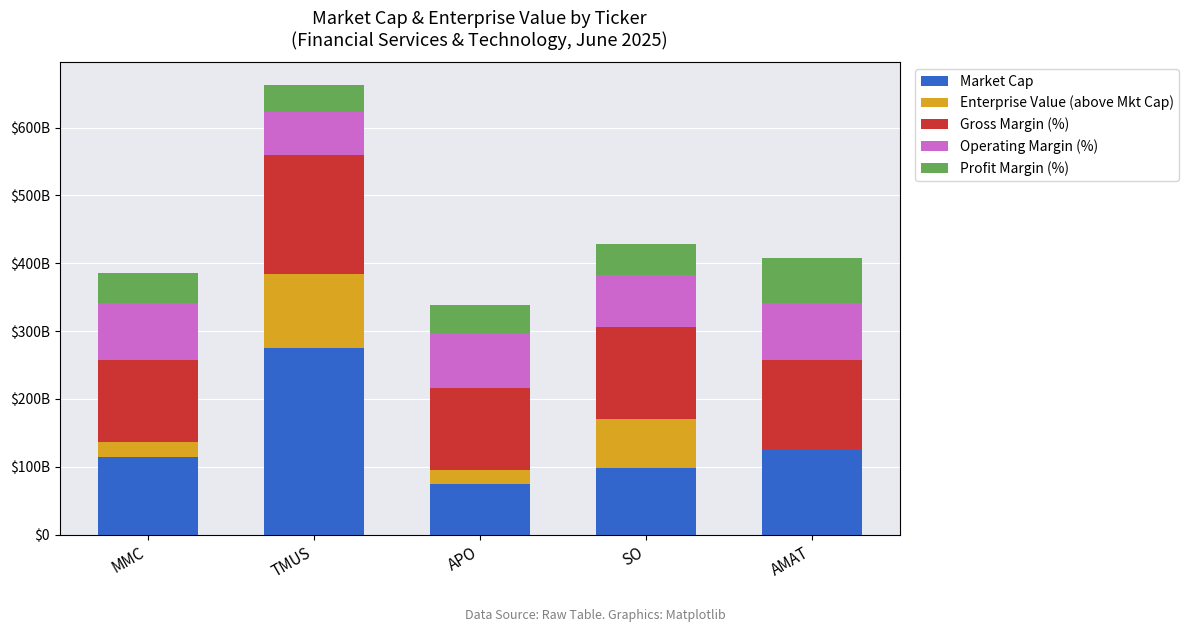

Which series has the largest range (max minus min)?

Market Cap